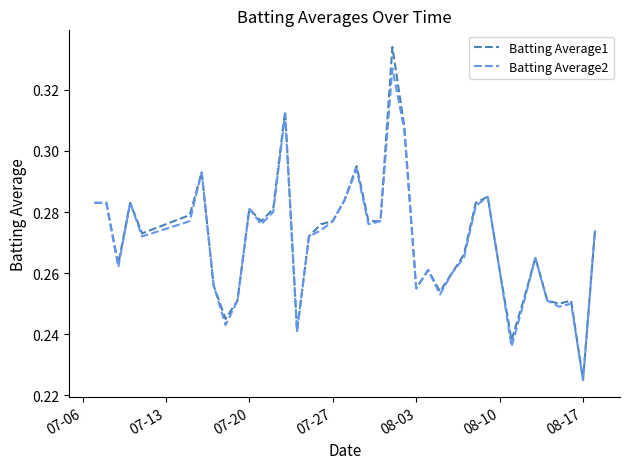

Does the chart display data point markers on the line(s)?

No